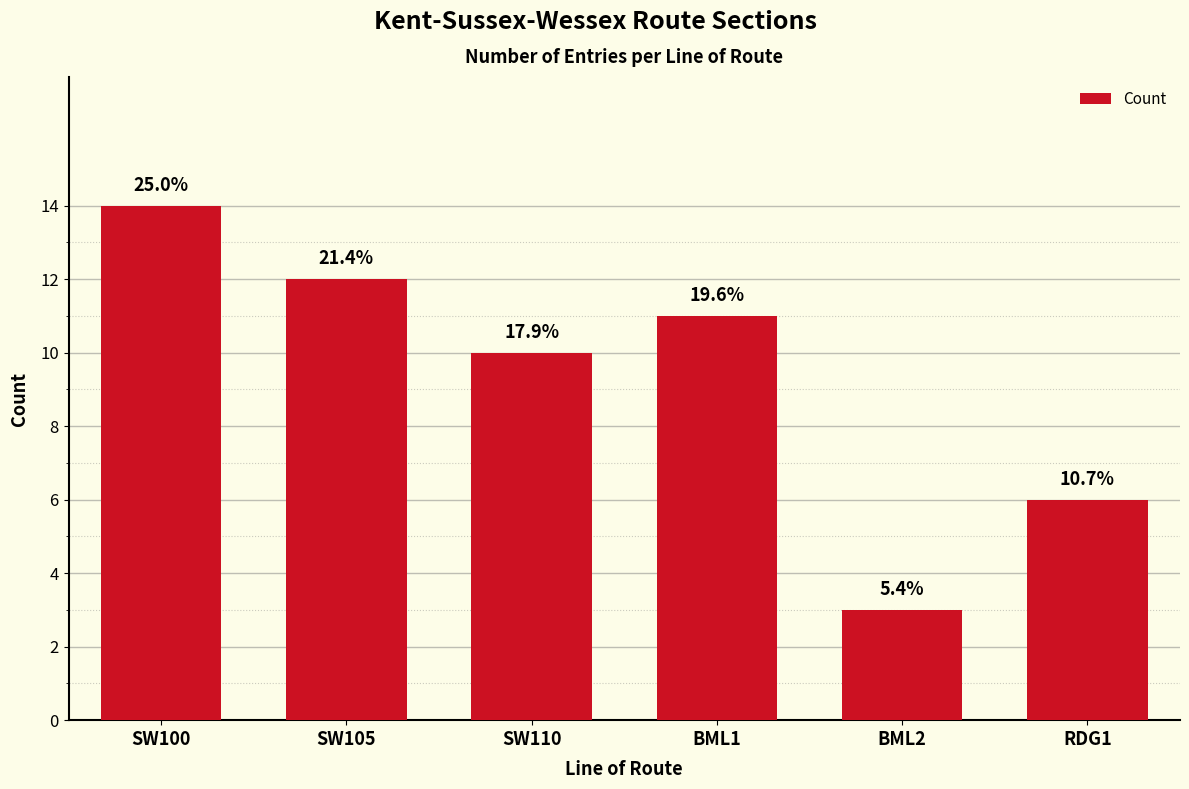

What is the approximate value at BML1, to the nearest 10?

10